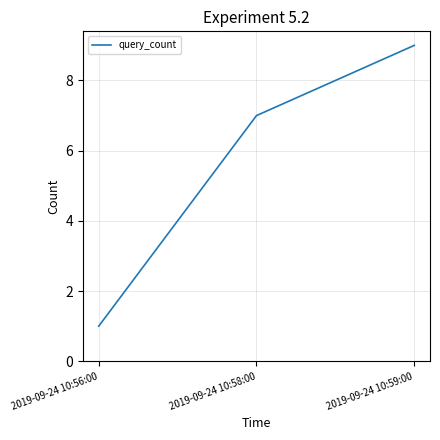

How many categories are shown in the chart?

3